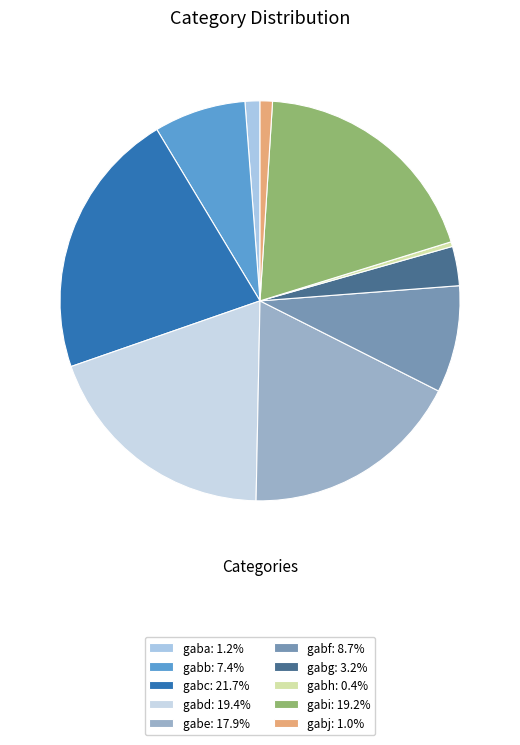

The gabe slice represents 7% of the pie. True or false?

False